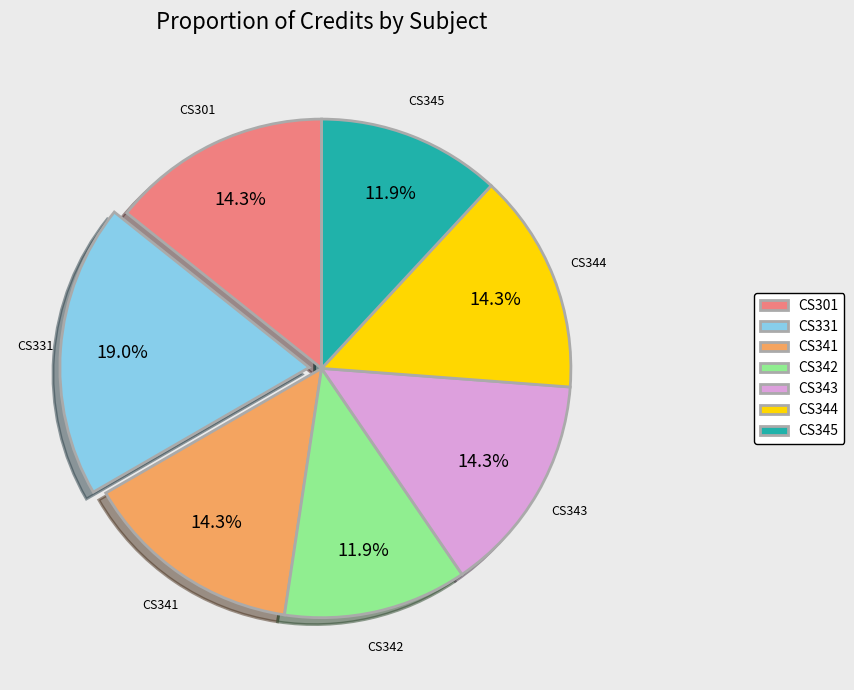

To the nearest percent, what portion does CS345 represent?

12%